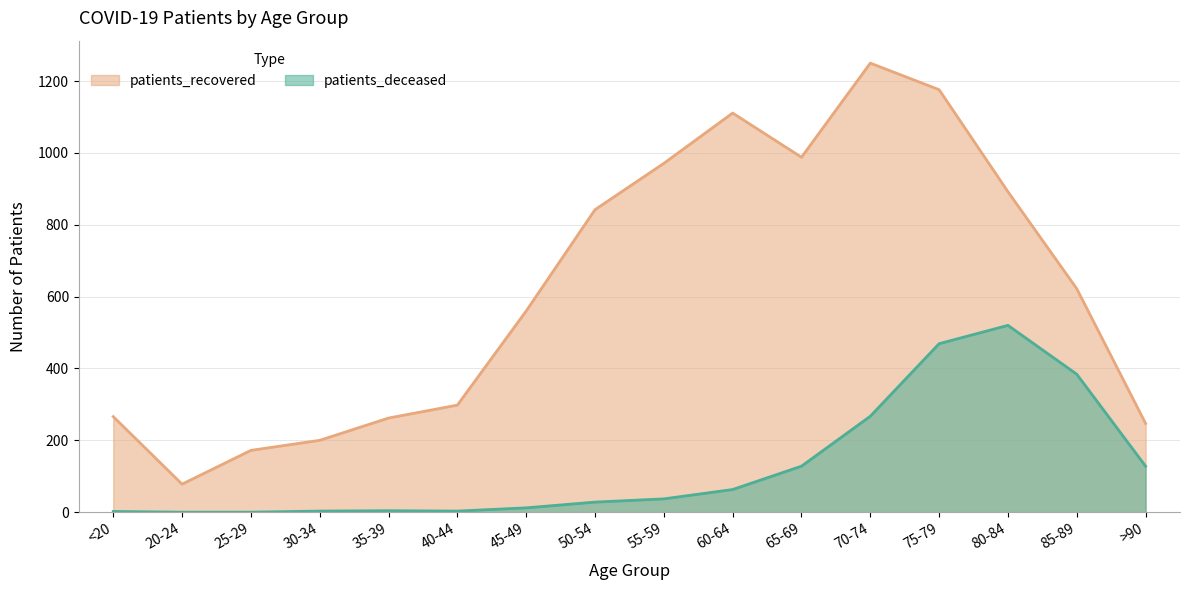

What position from the right is 65-69?

6